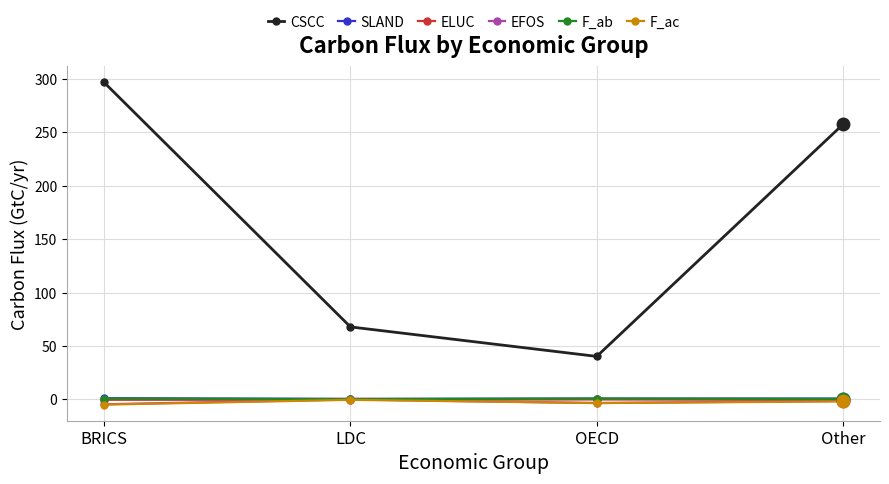

What is the label of the 4th point from the left?

Other